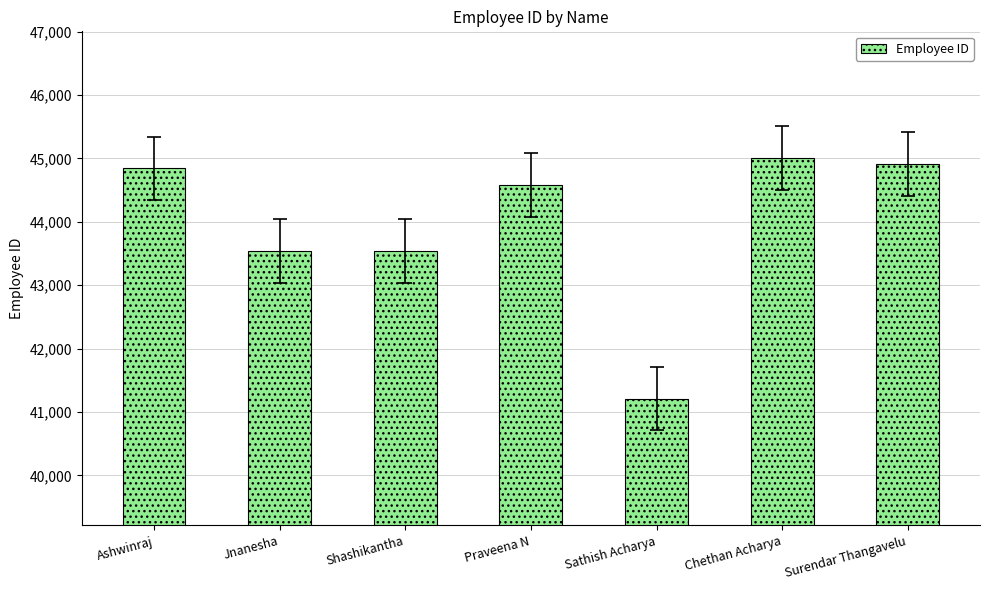

Which category has the lowest value across all series?

Sathish Acharya